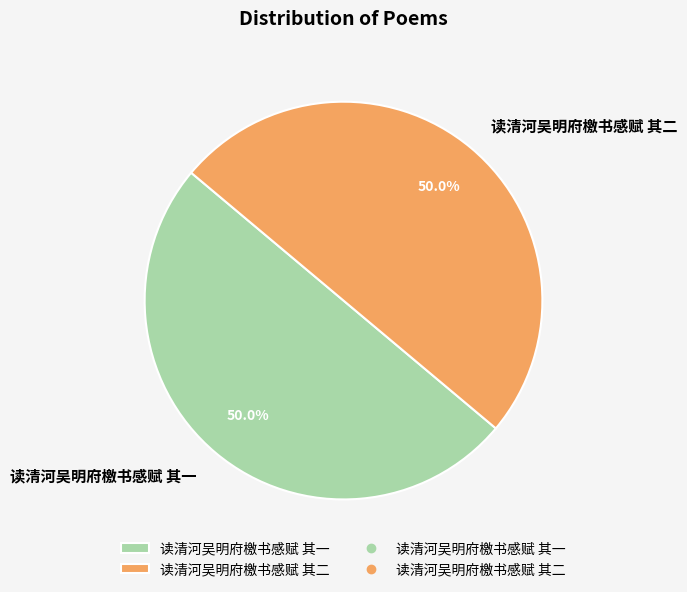

The 读清河吴明府檄书感赋 其一 slice represents 41% of the pie. True or false?

False